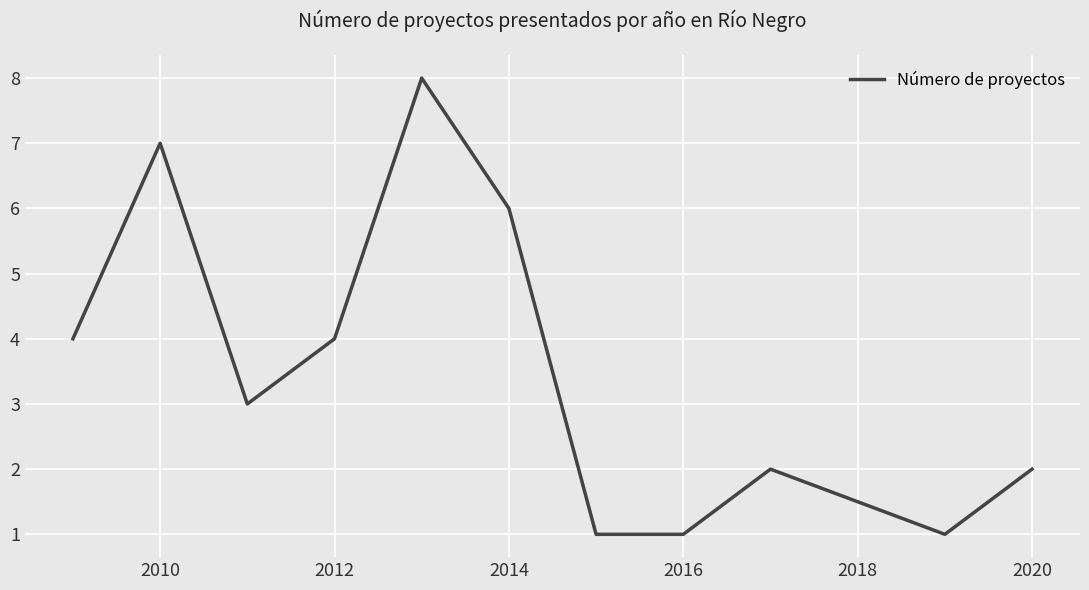

How many values are between 1 and 6?

9